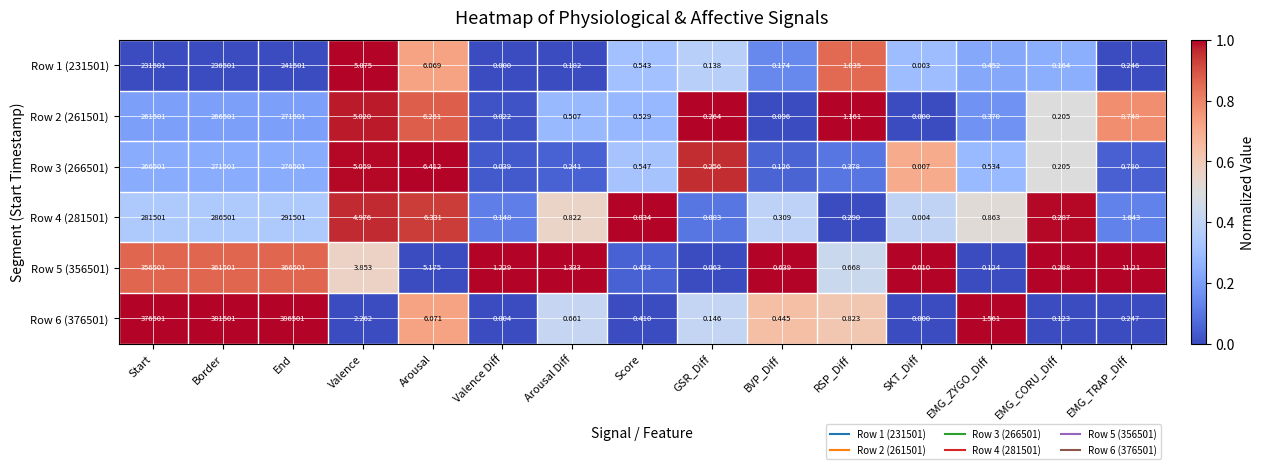

Is the value of Row 5 (356501) at Score greater than the value of Row 1 (231501) at EMG_CORU_Diff?

Yes